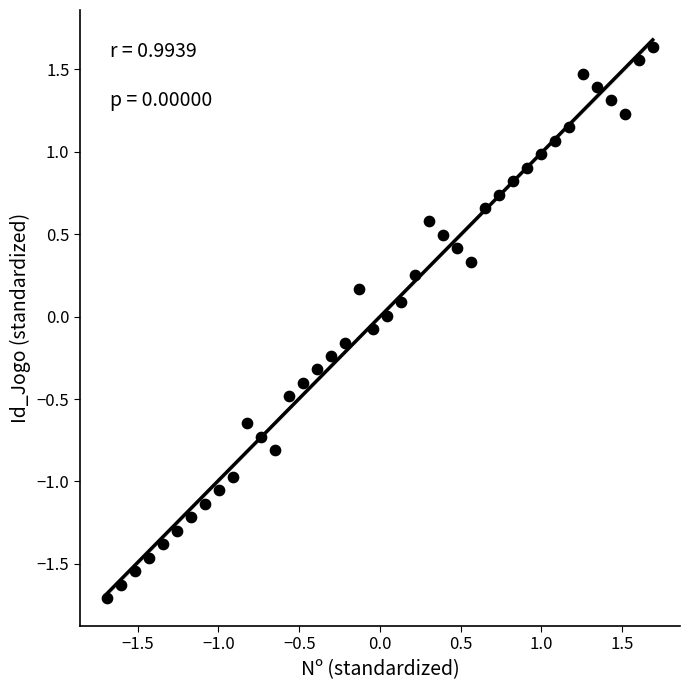

What is the range of Y values (max minus min)?

3.3